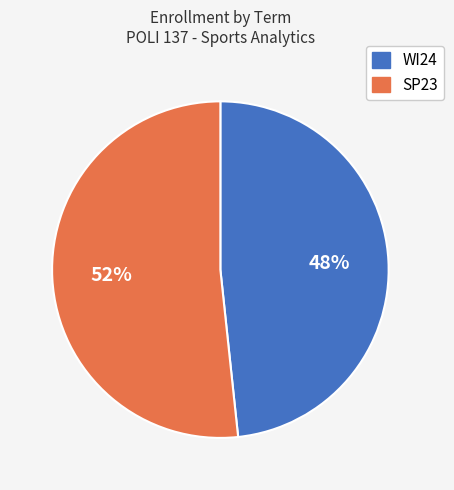

Combined, do SP23 and WI24 account for over 50%?

Yes